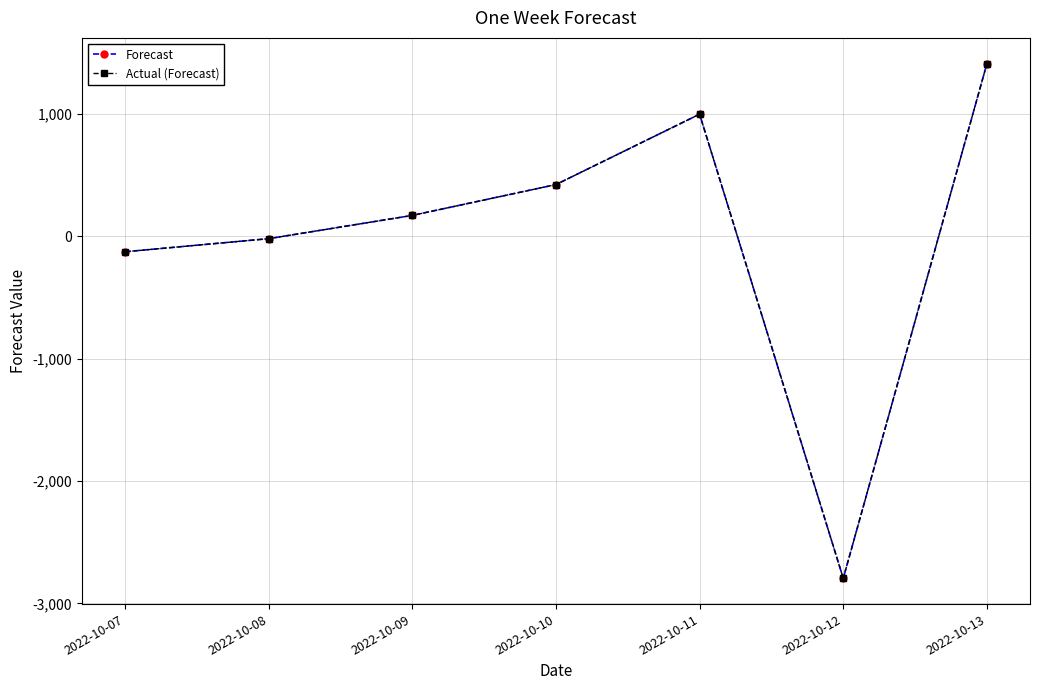

What is the smallest value displayed?

-2795